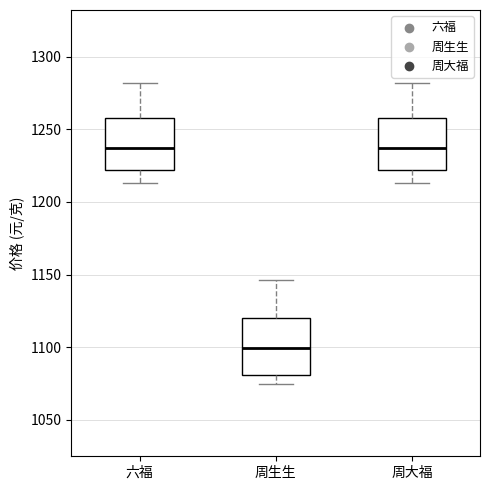

Reading left to right, read every box against the y-axis: the position of its median line, the range the box covers, and the ends of its whiskers. The values are not printed on the chart, so give them approximately, as read against the axis.

六福: median 1235, box 1220 to 1260, whiskers 1215 to 1280
周生生: median 1100, box 1080 to 1120, whiskers 1075 to 1145
周大福: median 1235, box 1220 to 1260, whiskers 1215 to 1280